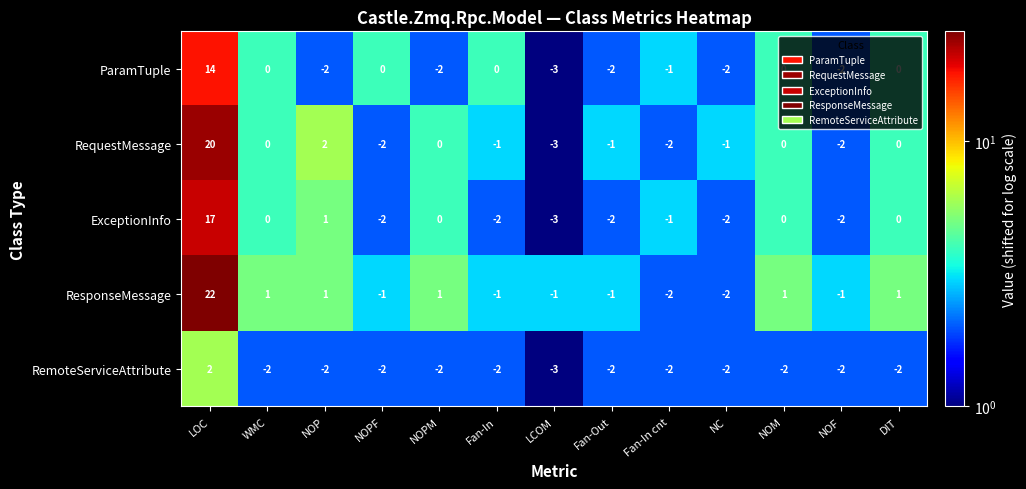

Between LOC and DIT, which series saw the biggest shift?

ResponseMessage